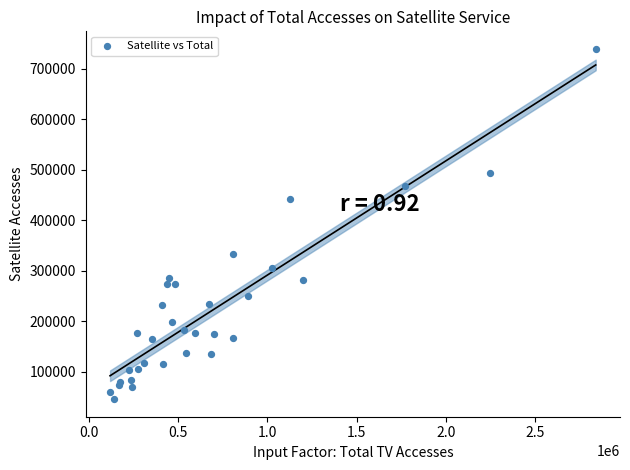

What Y value in the scatter plot is closest to 392972?

442745